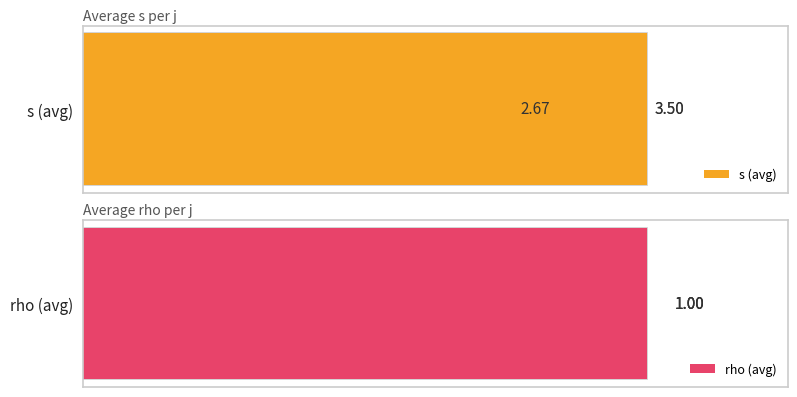

What is the sum of the rho values at j=1 and j=2?

2.0